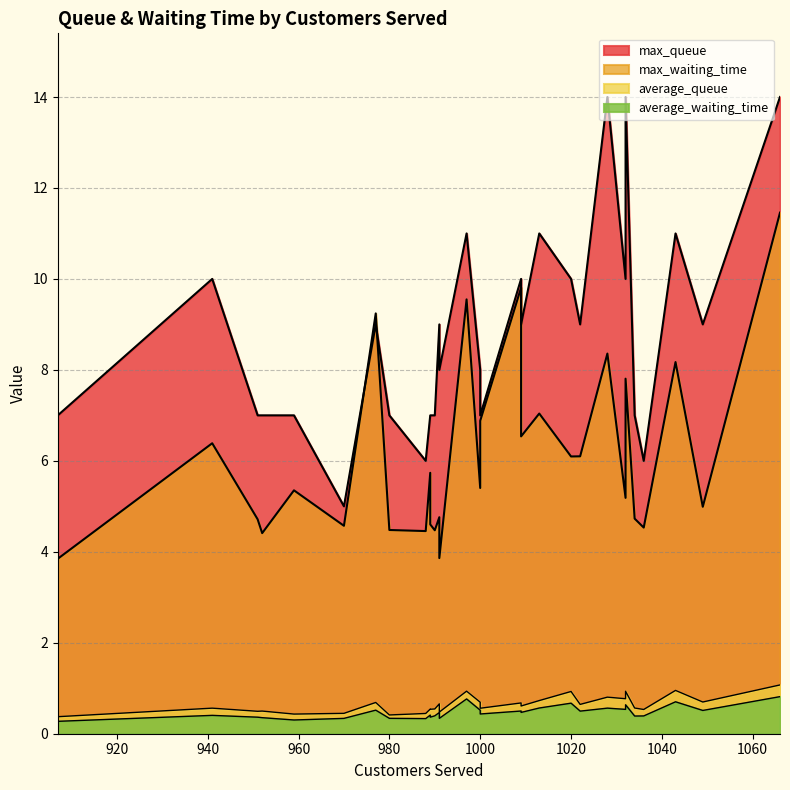

Between 1013 and 1066, which is larger?

1013